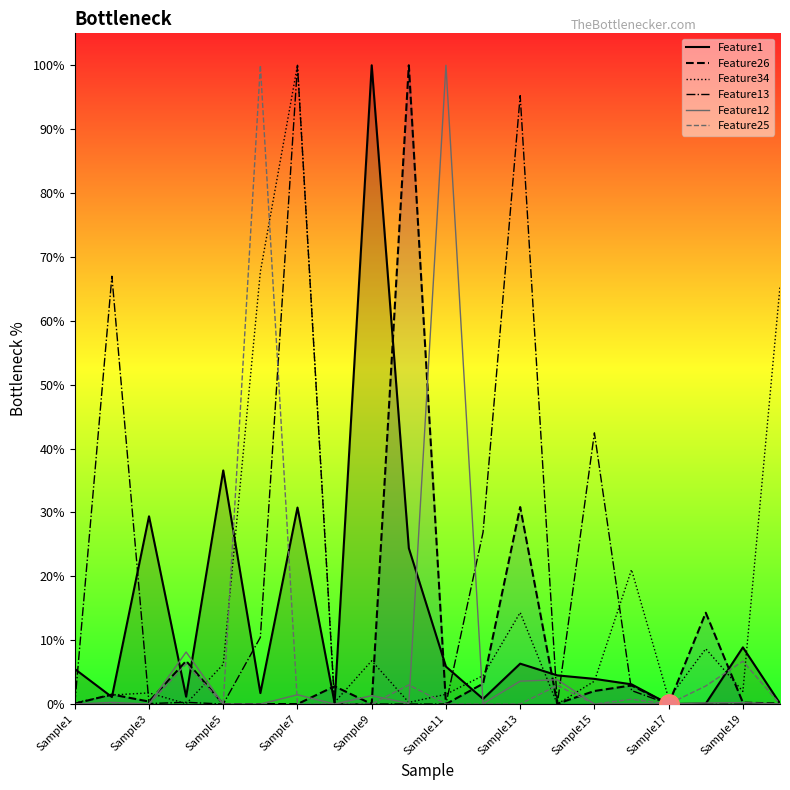

At which category is the sum across all series the highest?

Sample7